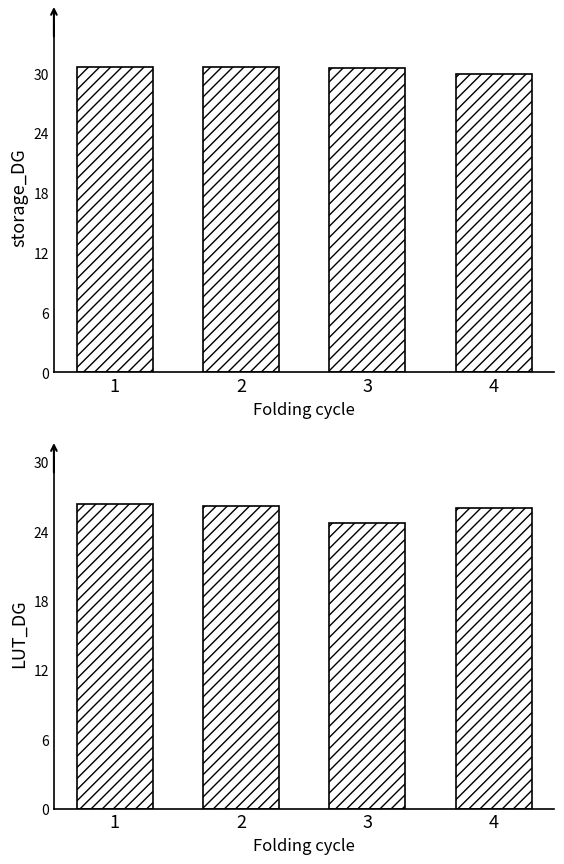

What is the spread (max minus min) of values at 2?

4.4